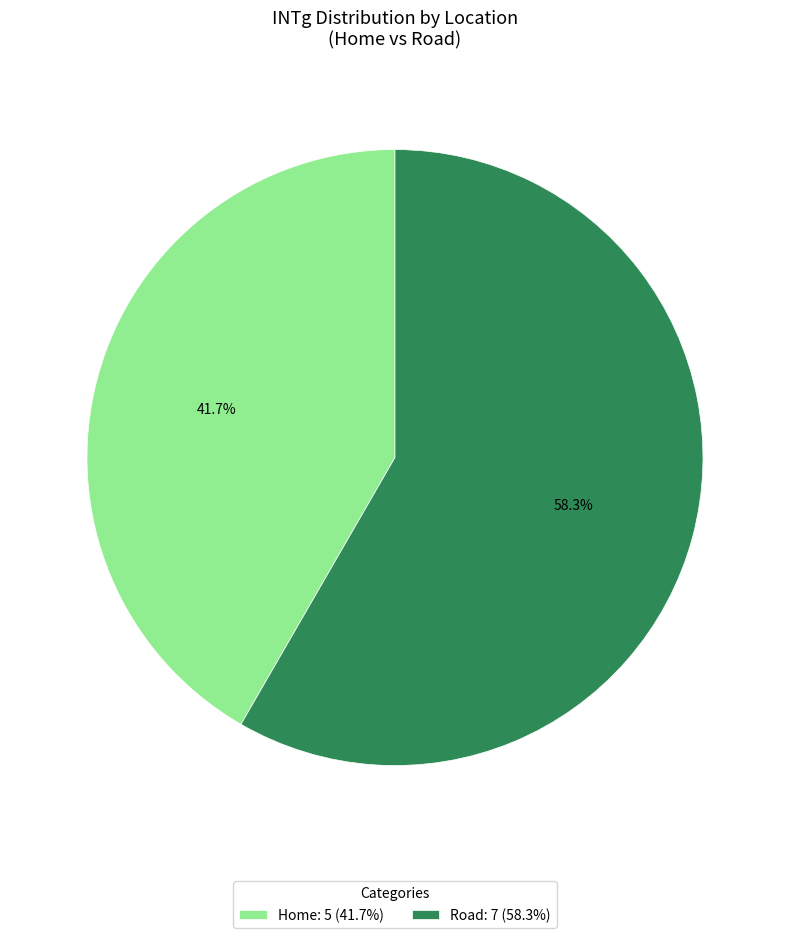

The Home slice represents 48% of the pie. True or false?

False